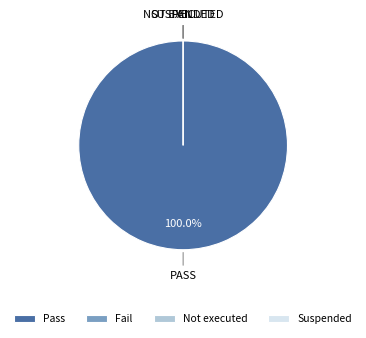

Does Pass represent more than half of the total?

Yes